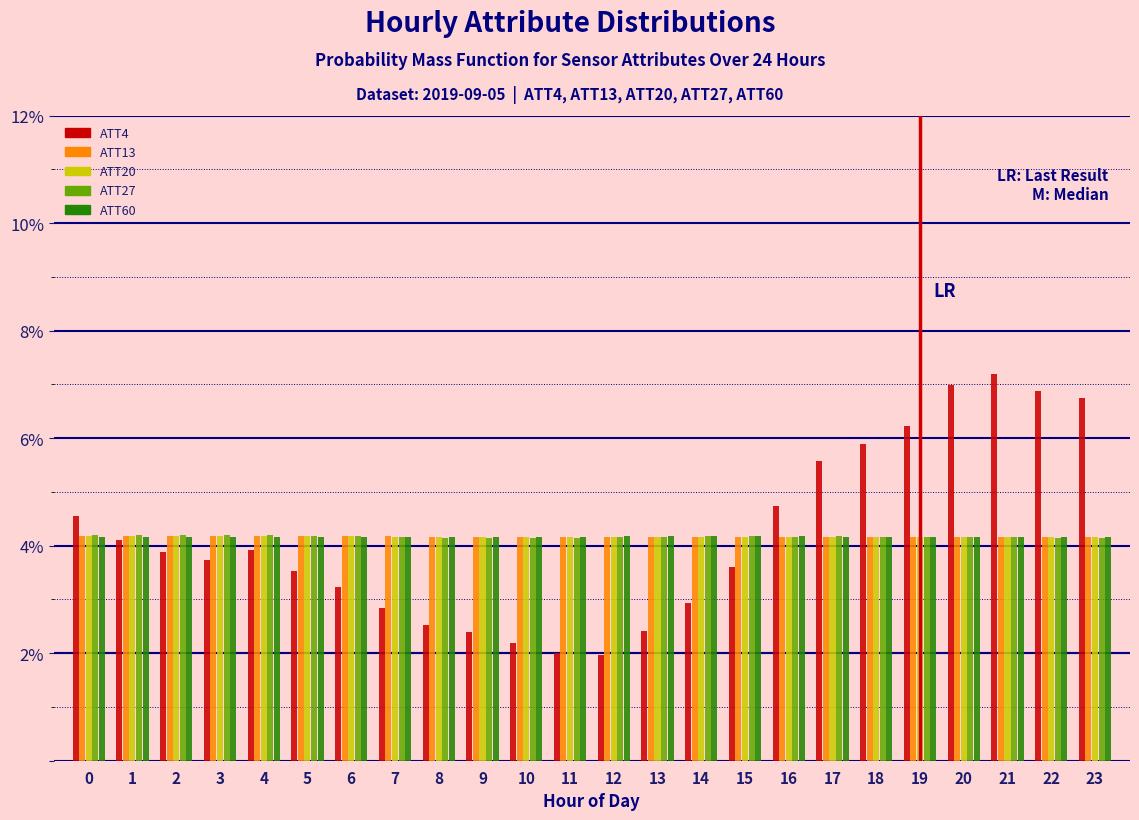

What is the total value across all series at 15?

20.3